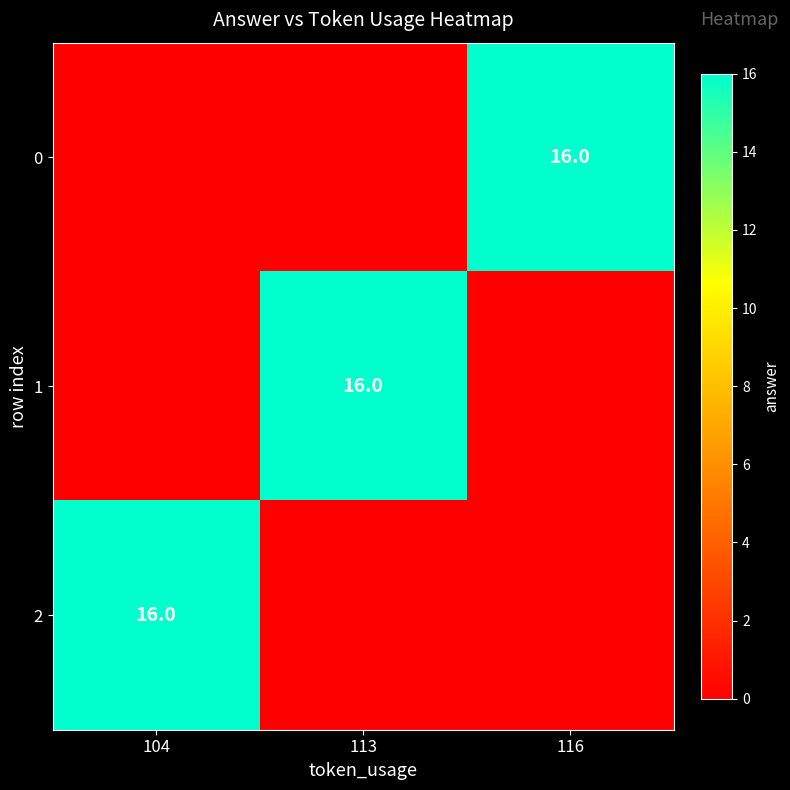

What is the total value across all series at 116?

16